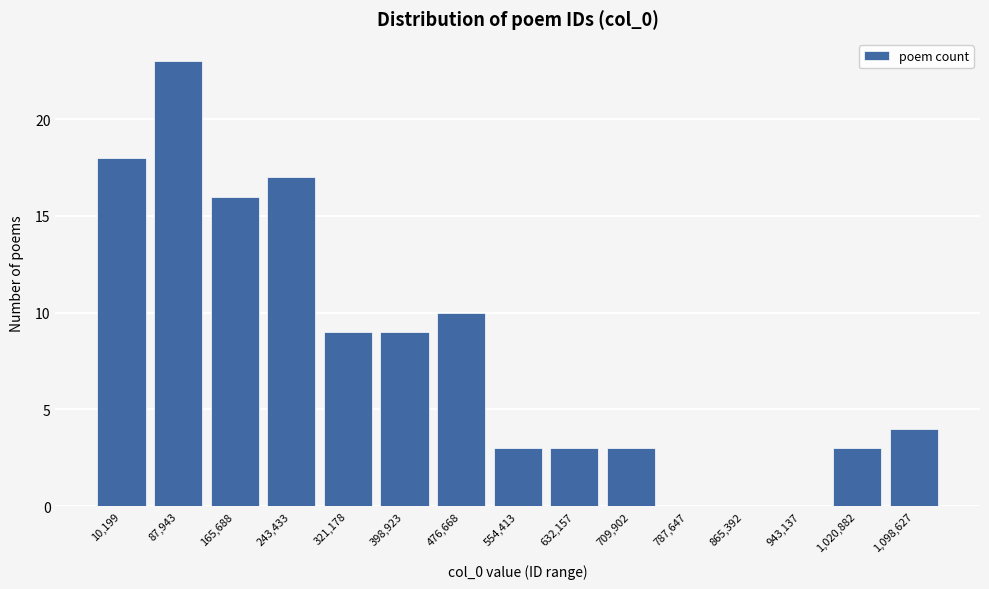

Reading right to left, transcribe all the data shown in this chart.

1,098,627=4	1,020,882=3	943,137=0	865,392=0	787,647=0	709,902=3	632,157=3	554,413=3	476,668=10	398,923=9	321,178=9	243,433=17	165,688=16	87,943=23	10,199=18